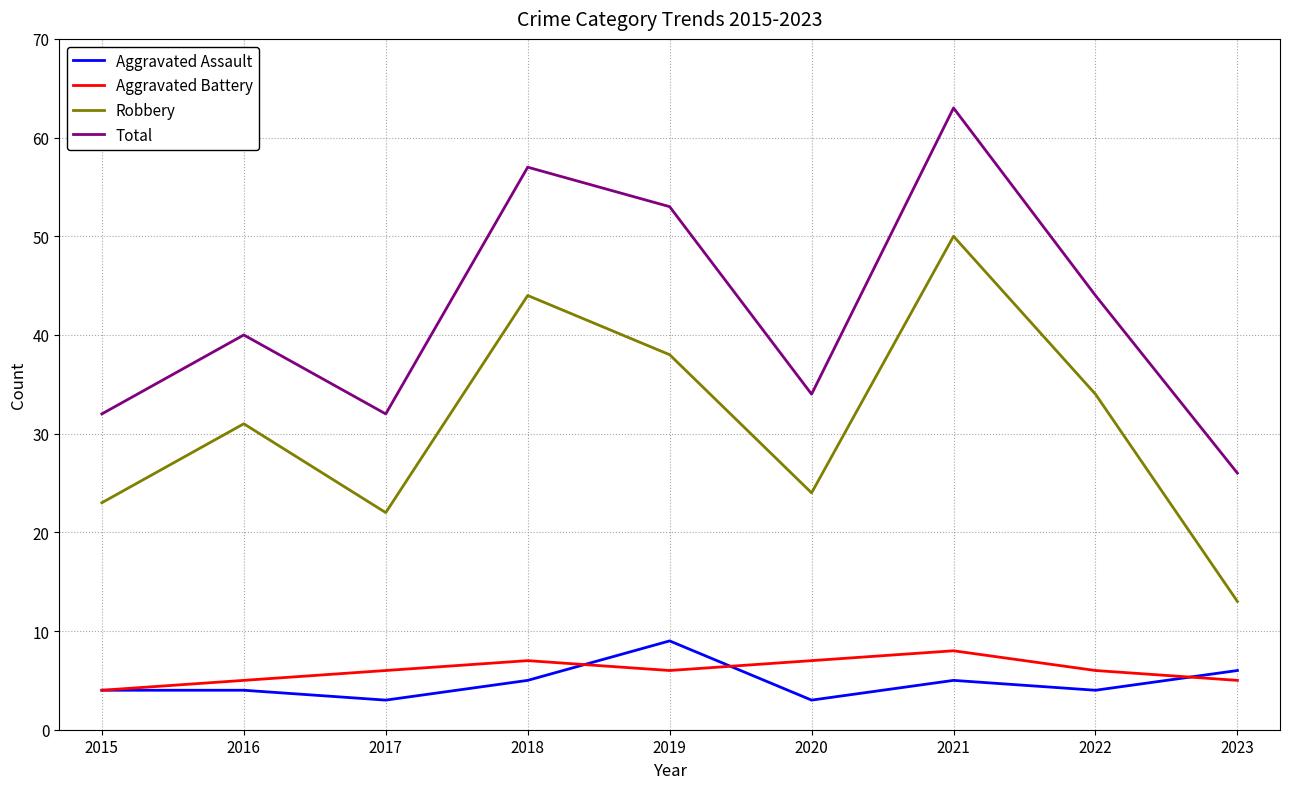

How many lines are shown in the chart?

4